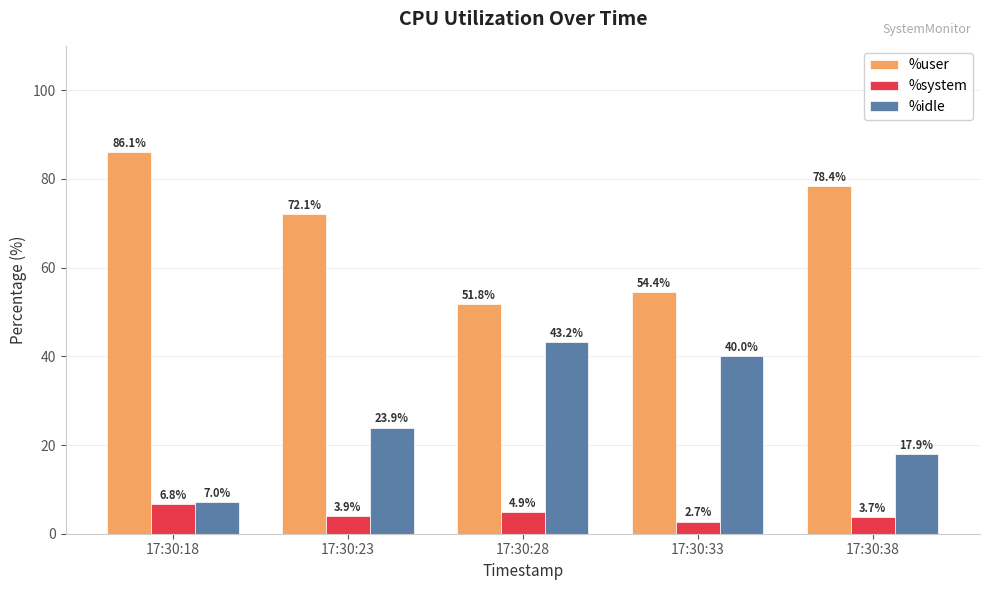

What is the difference between the maximum and minimum values in the %user series?

34.3